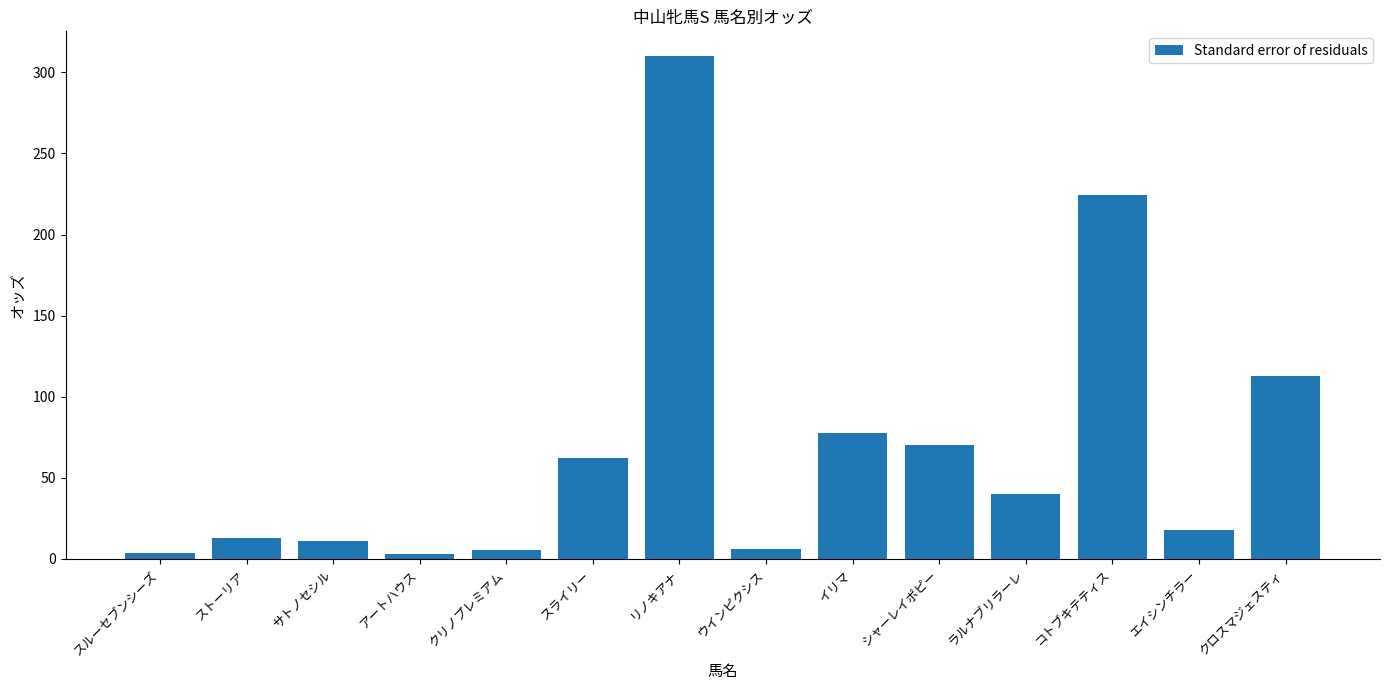

At which label is the value closest to 156?

クロスマジェスティ